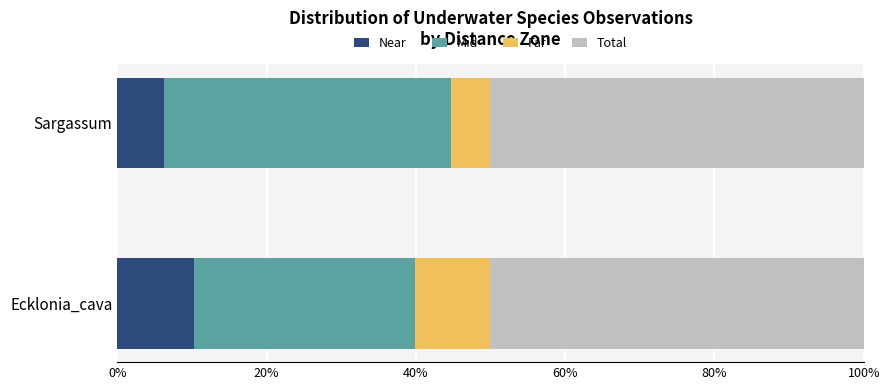

What is the minimum value for Near?

6.3